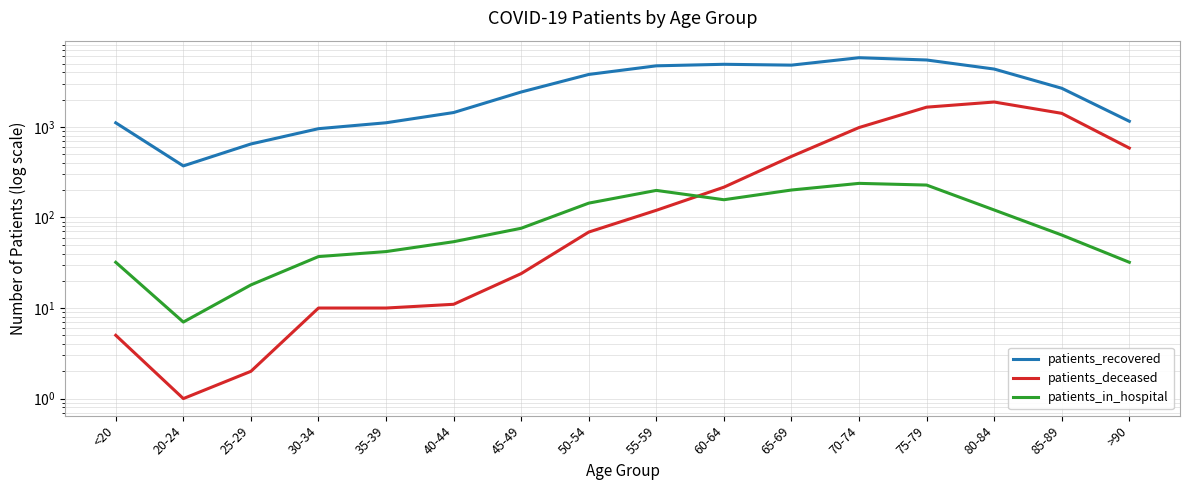

Rank the series by their maximum value, from lowest to highest.

patients_in_hospital, patients_deceased, patients_recovered